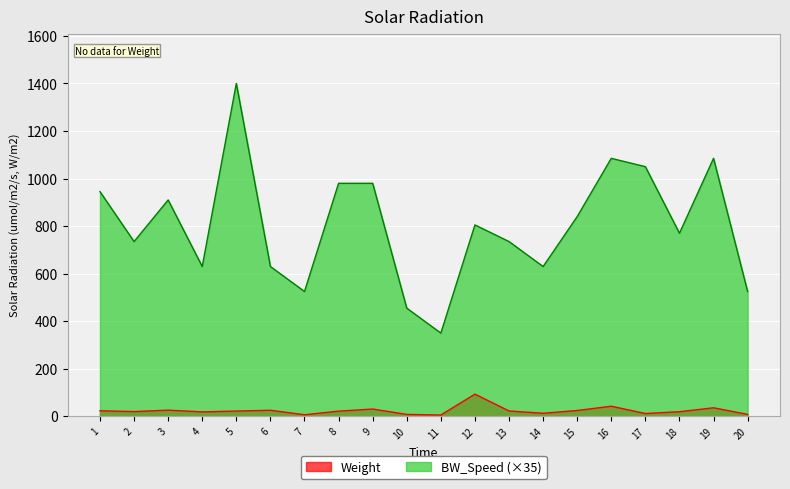

What value does the BW_Speed series have at 19?

1085.0